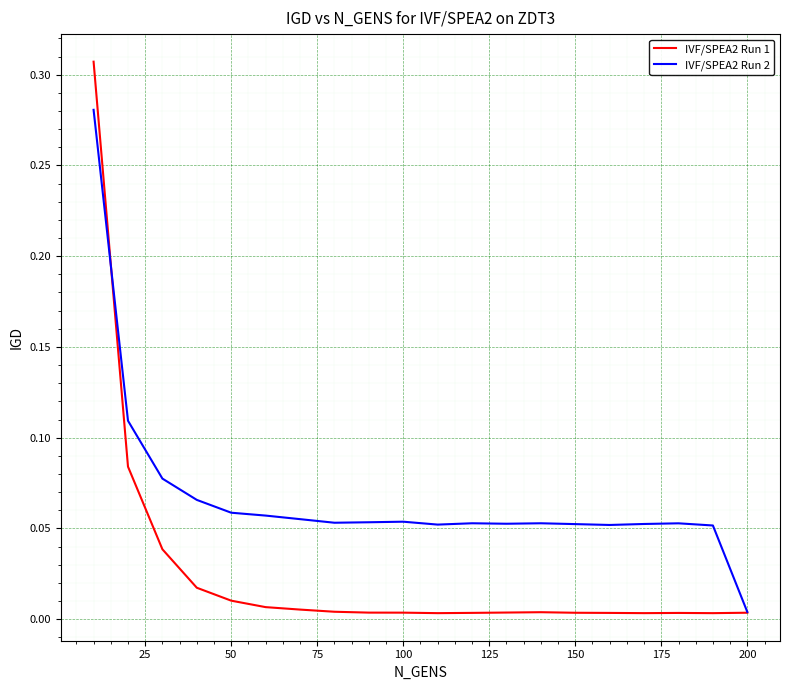

Which series has the largest total across all categories?

IVF/SPEA2 Run 2